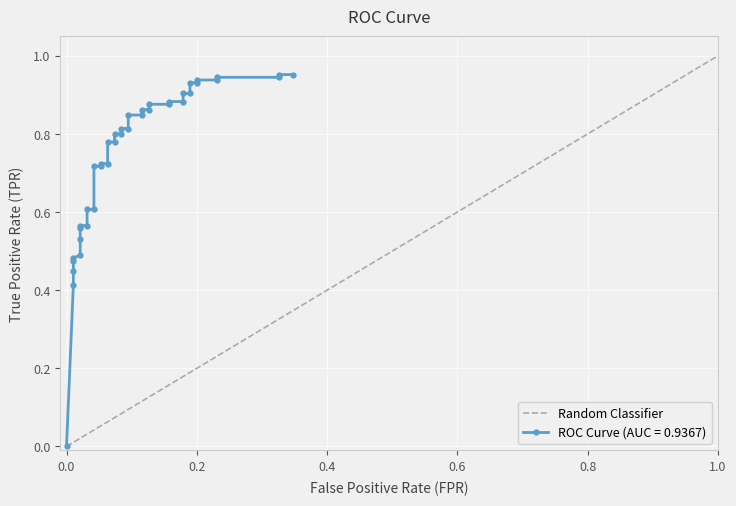

What is the maximum value shown in the chart?

1